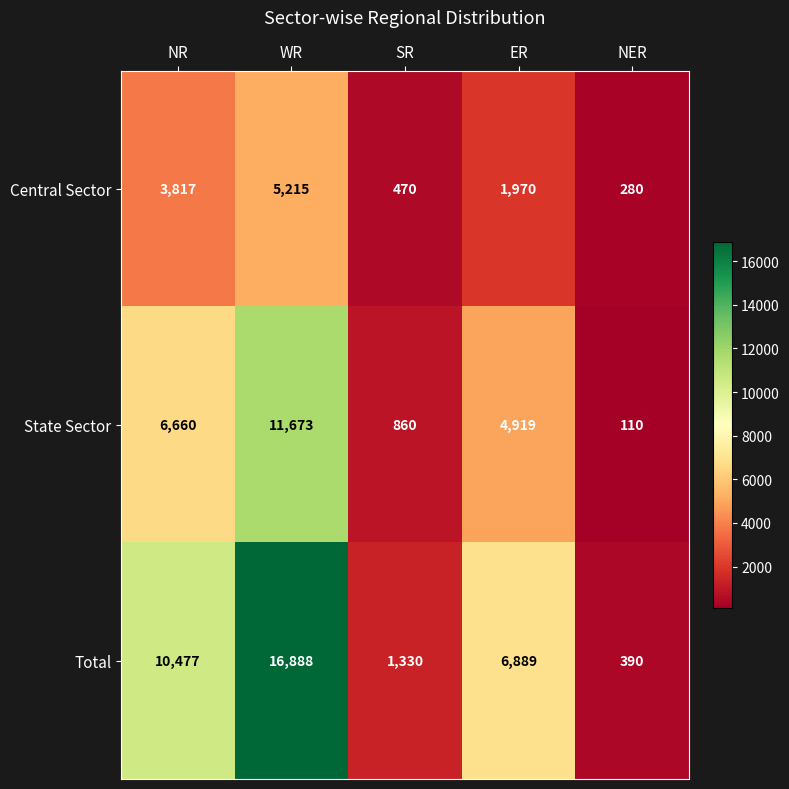

The Central Sector series shows 6793 at NR. True or false?

False